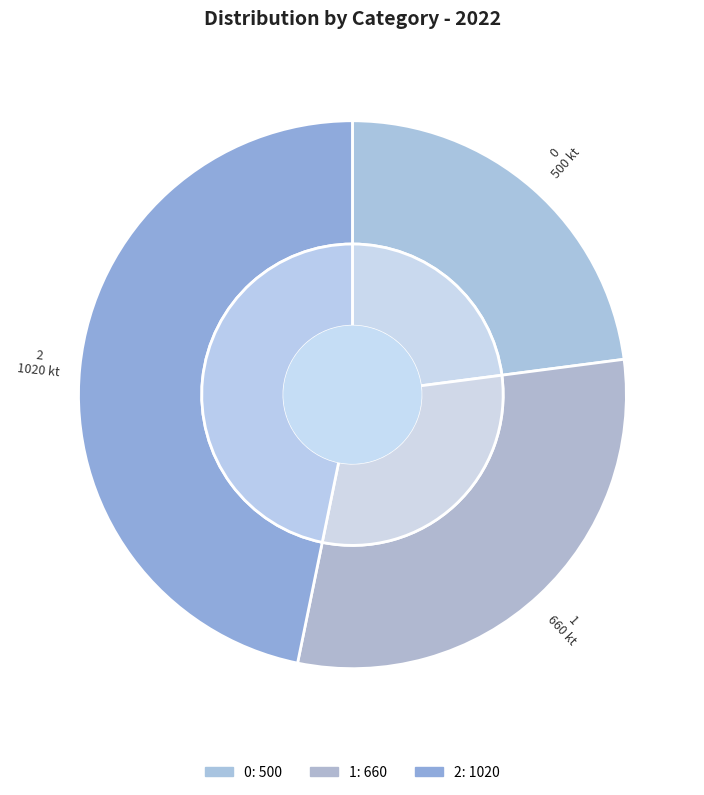

To the nearest percent, what percentage of the pie is 1?

30%